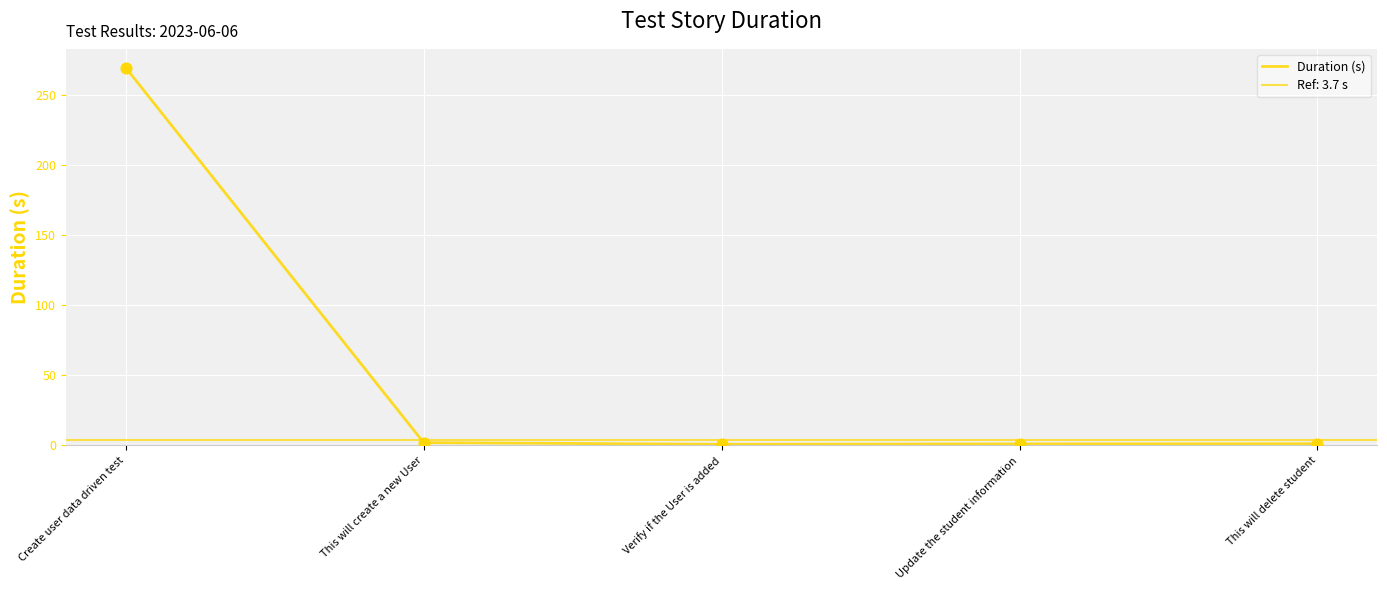

What is the change in value from Verify if the User is added to This will delete student?

+0.4